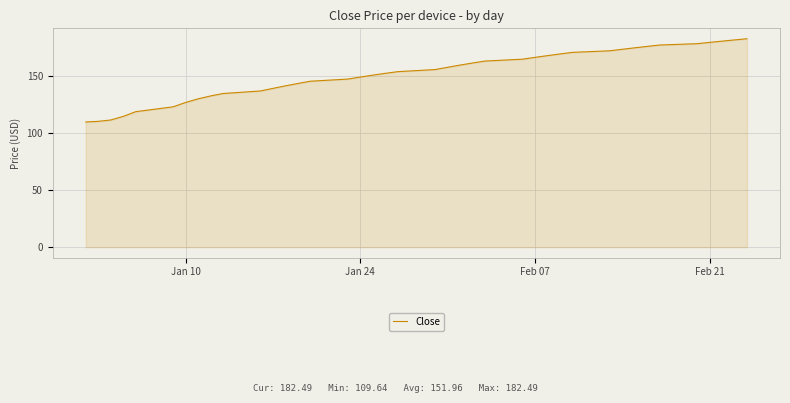

What is the difference between the maximum and minimum values?

72.9